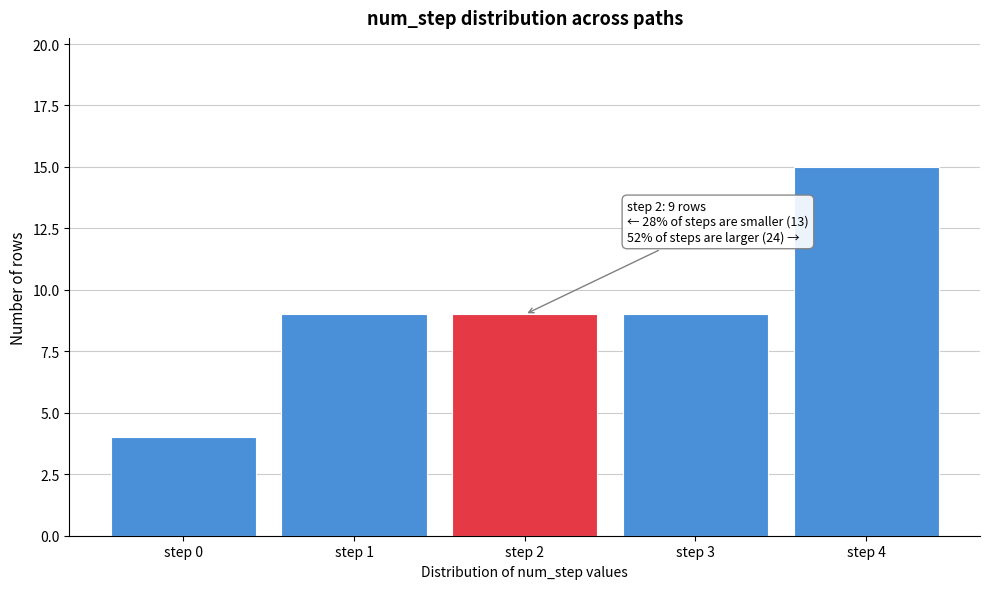

Reading left to right, extract all data points from this chart.

step 0=4	step 1=9	step 2=9	step 3=9	step 4=15